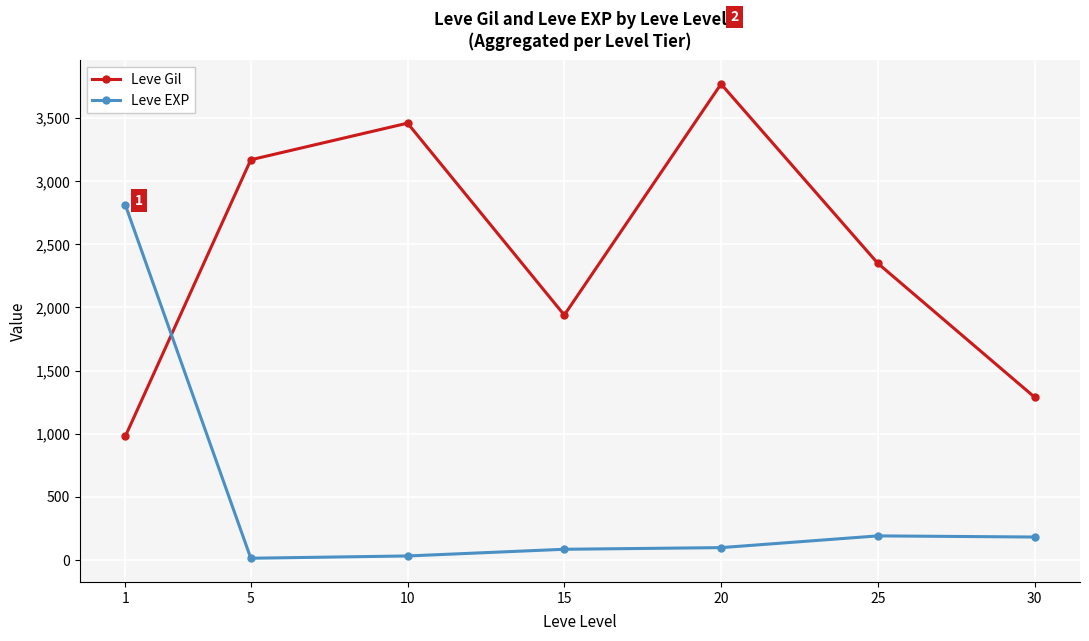

What is the value of the Leve EXP point at the 2nd from the left?

14